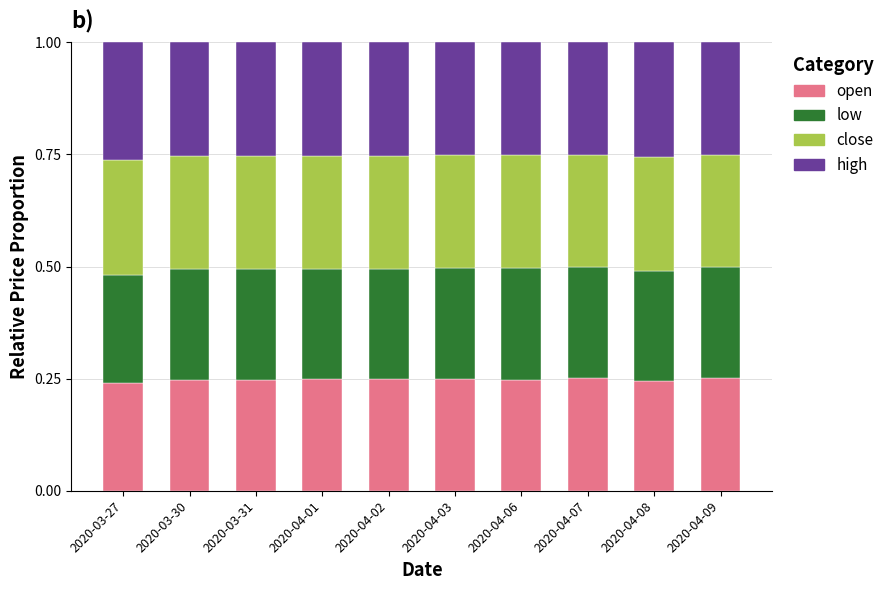

What is the sum of the open values at 2020-04-07 and 2020-04-02?

0.5